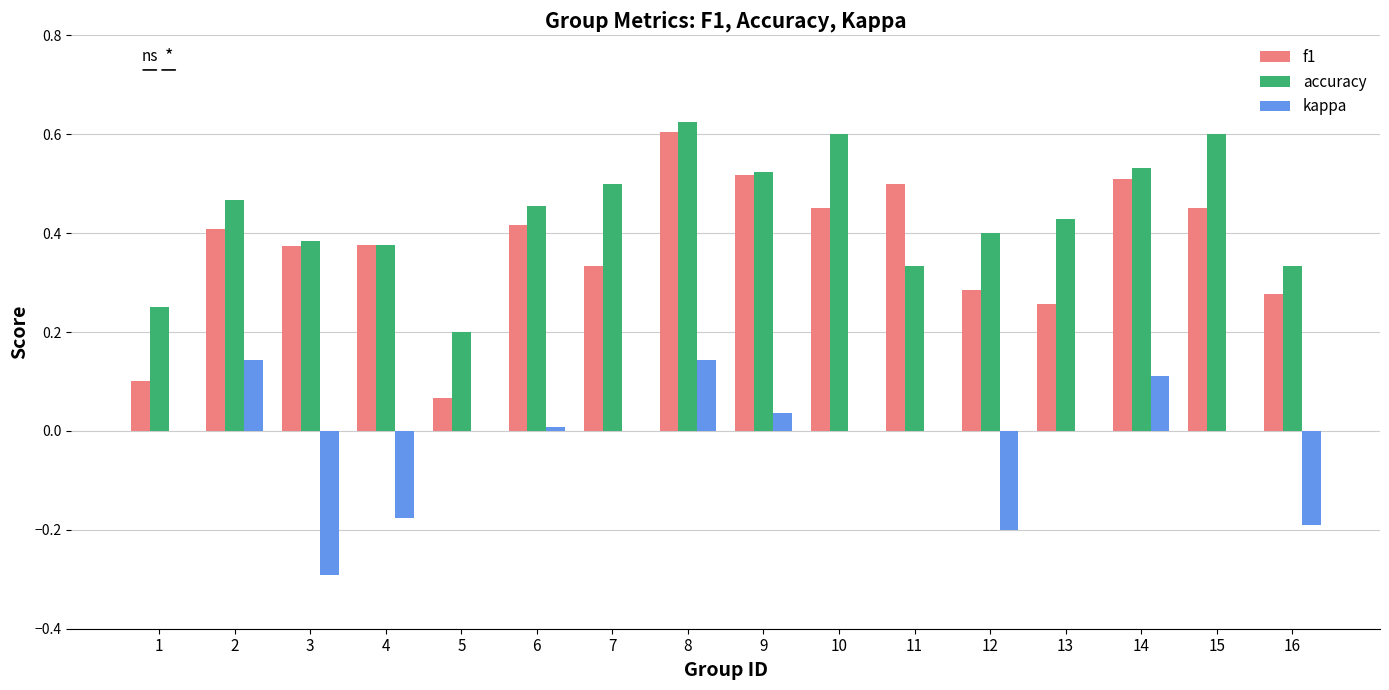

True or false: f1 has a value of 0.3 at 11.

False